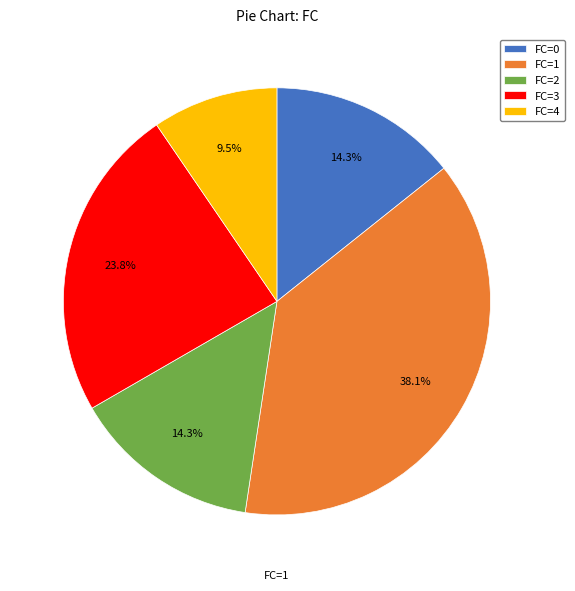

Between FC=2 and FC=1, which is larger?

FC=1